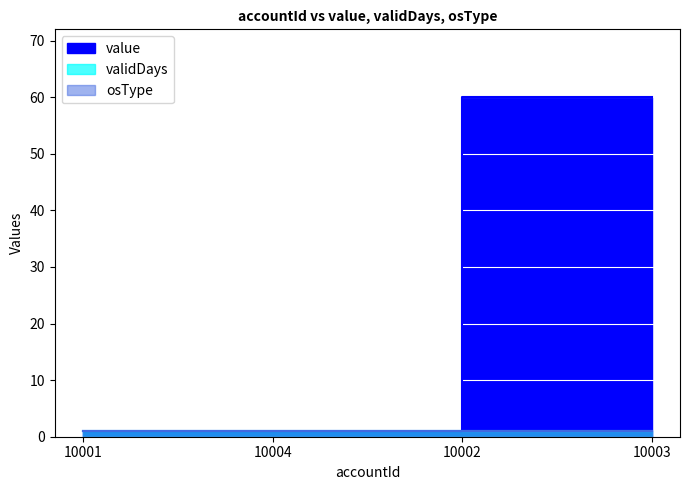

At which category is the sum across all series the highest?

10002